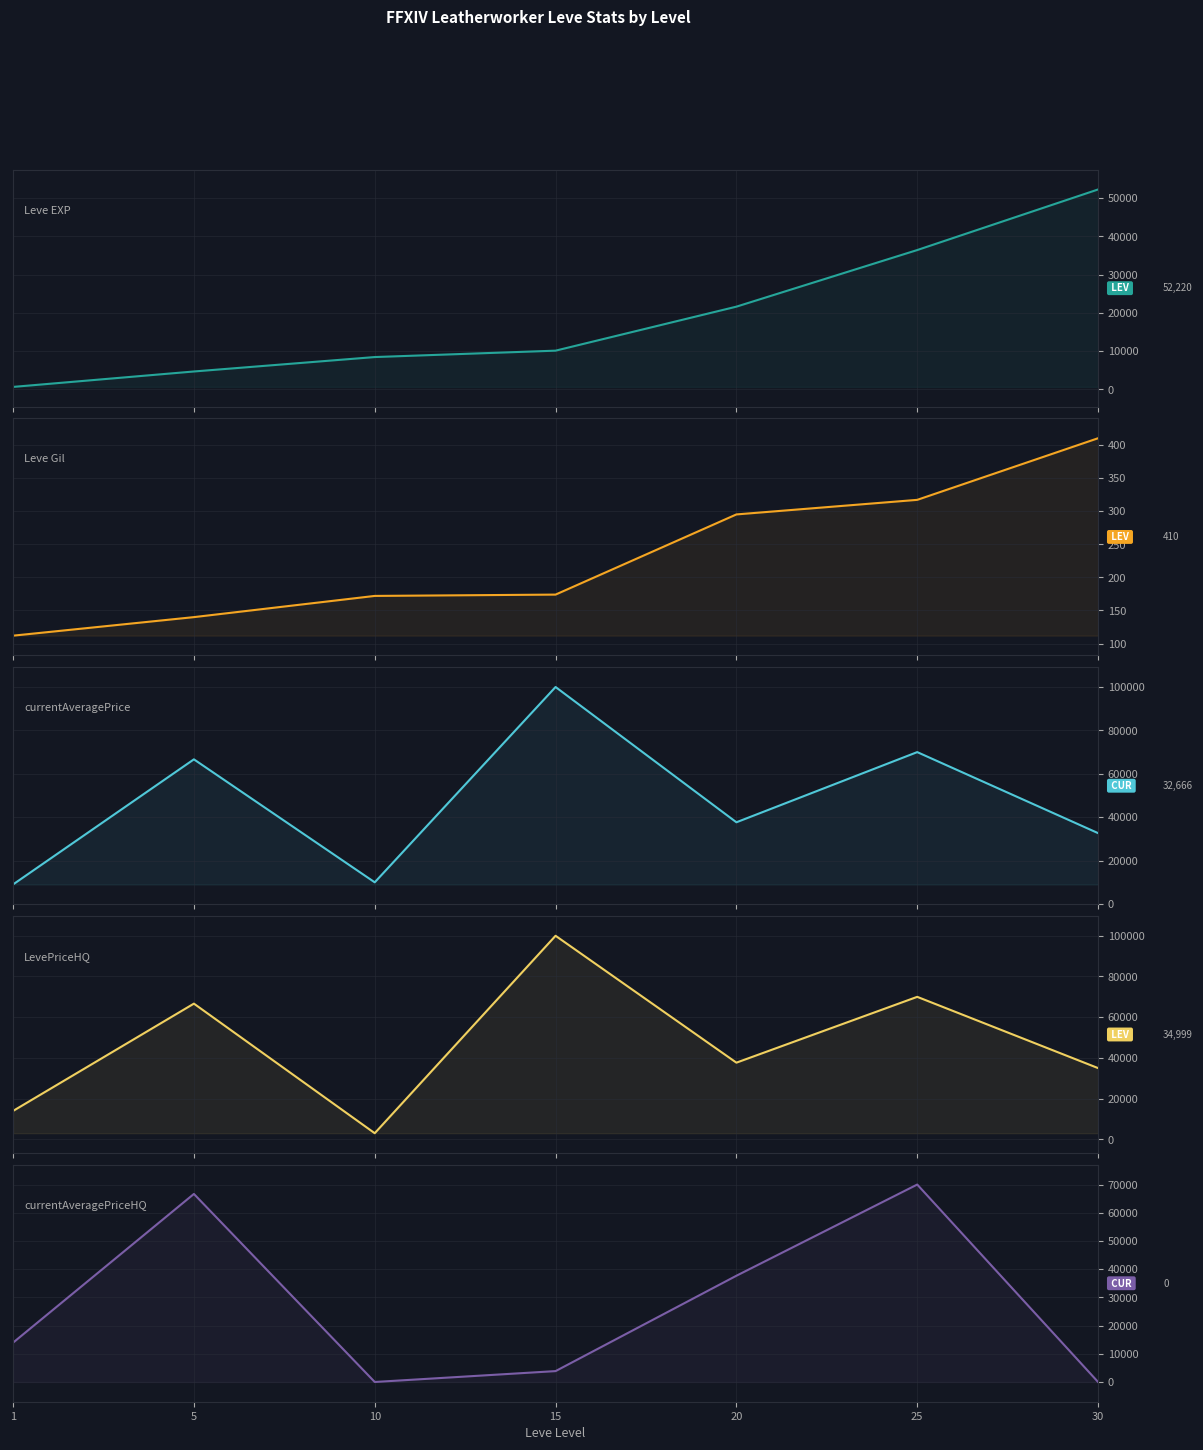

At how many categories does at least one series exceed 62816?

3